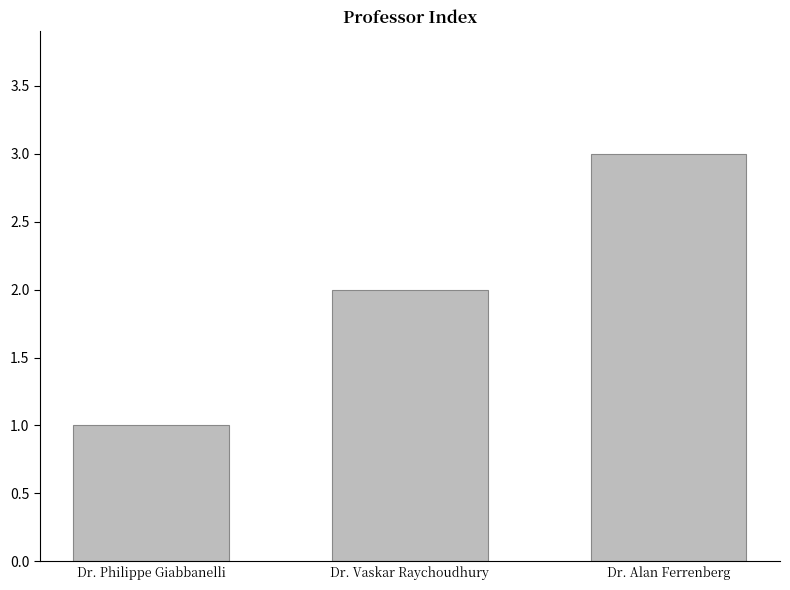

What is the minimum value shown in the chart?

1